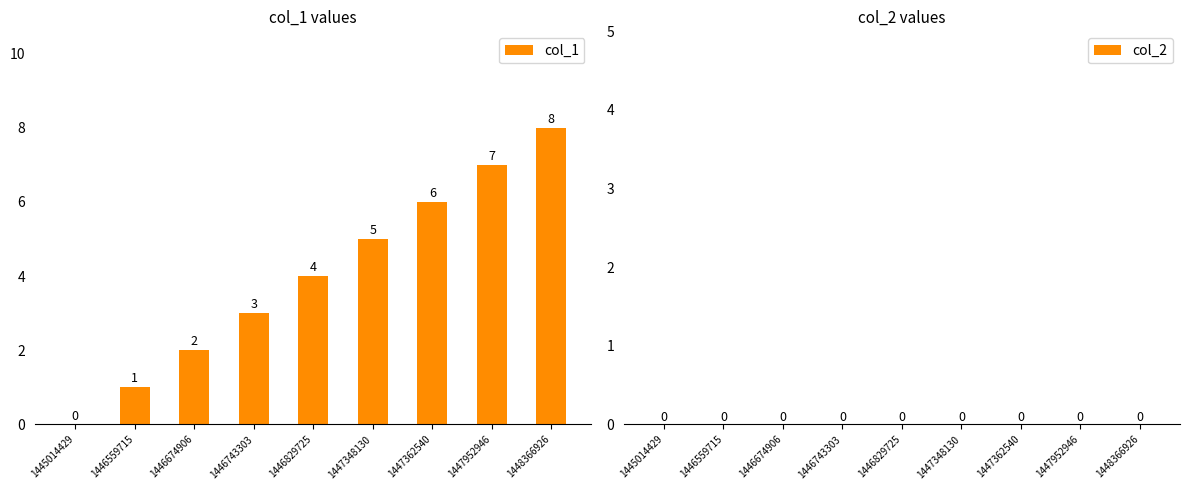

What is the sum of all values?

36